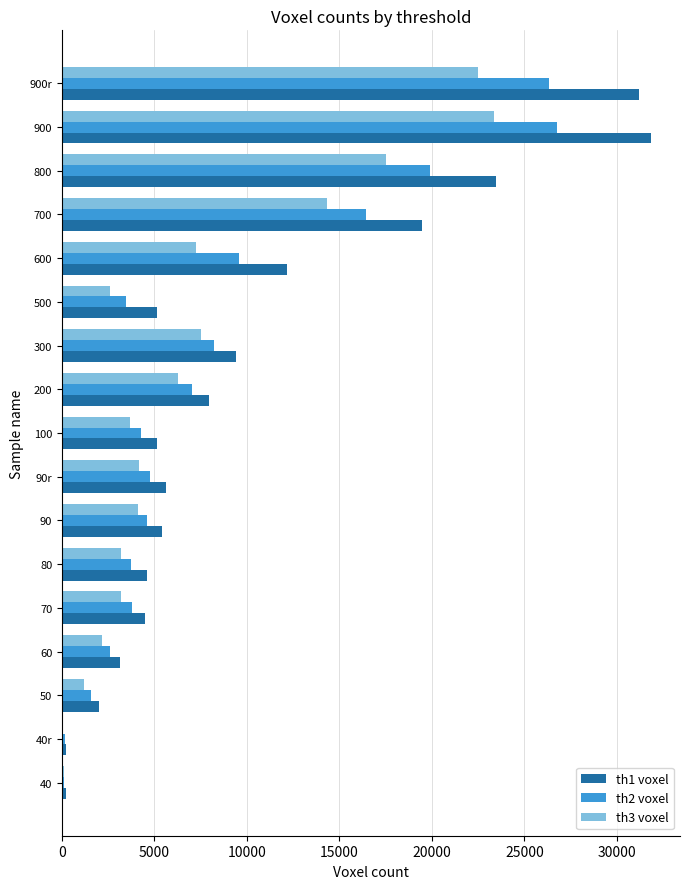

What is the total value across all series at 600?

28968